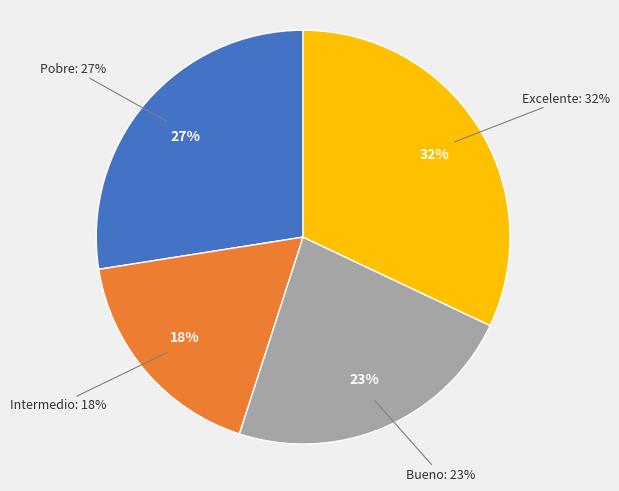

What is the smallest slice in the pie chart?

Intermedio